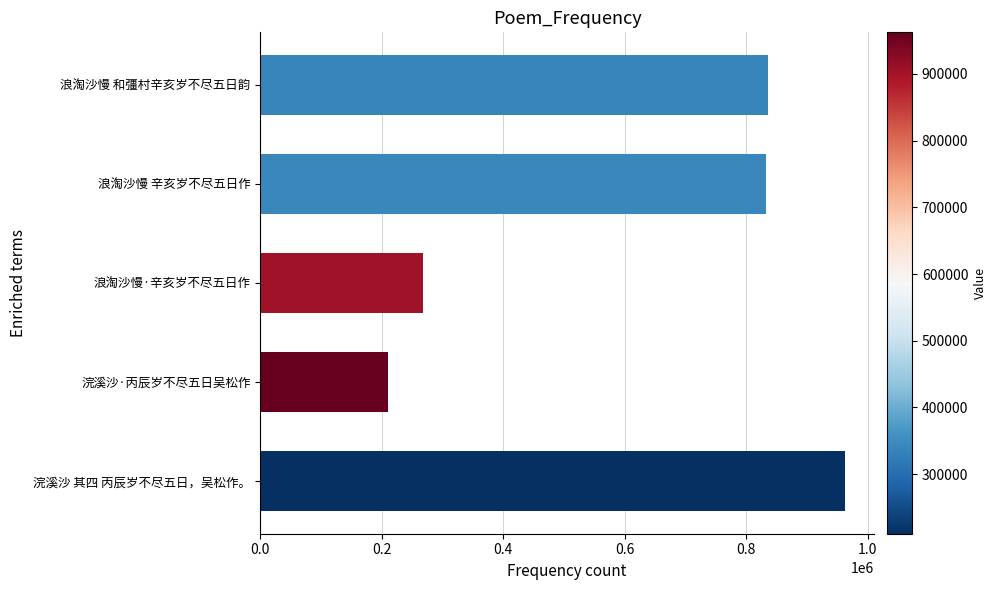

Which category has the lowest value across all series?

浣溪沙·丙辰岁不尽五日吴松作